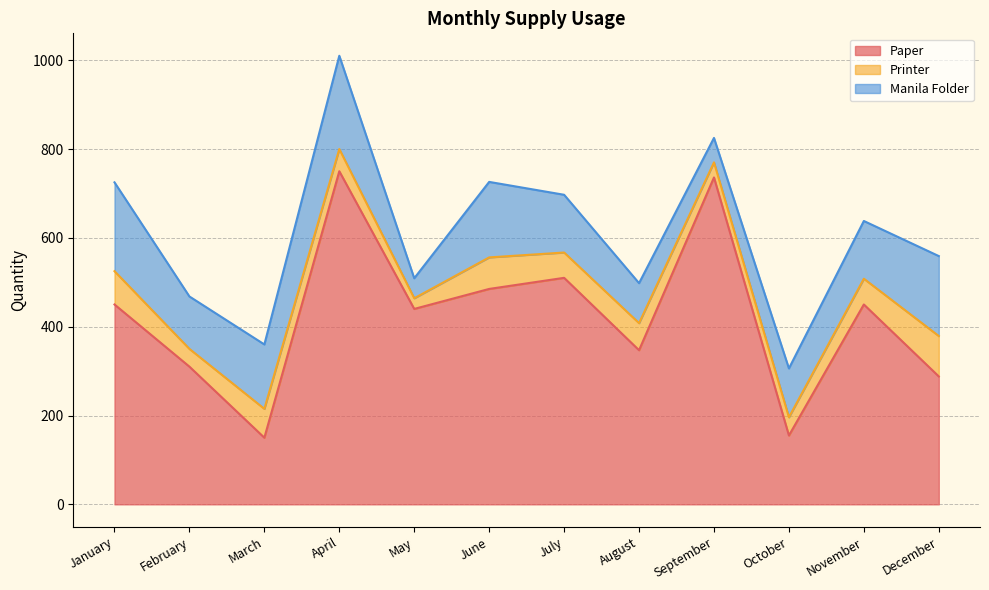

True or false: Printer and Manila Folder intersect in this chart.

False